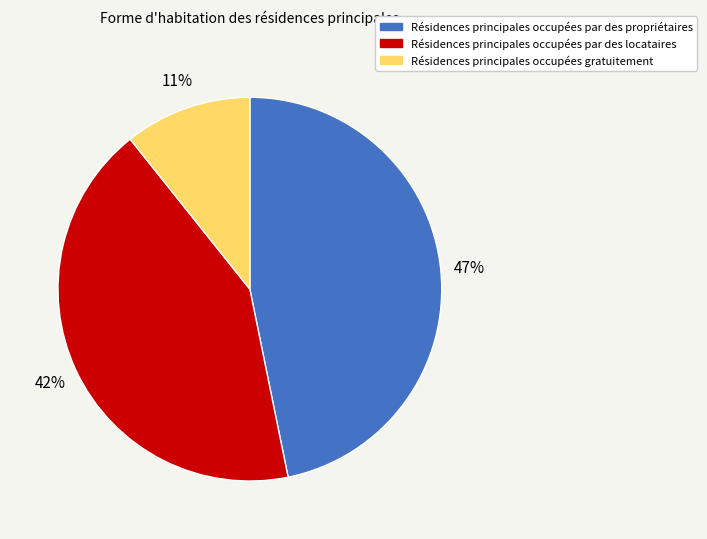

To the nearest percent, what portion does Résidences principales occupées par des locataires represent?

42%